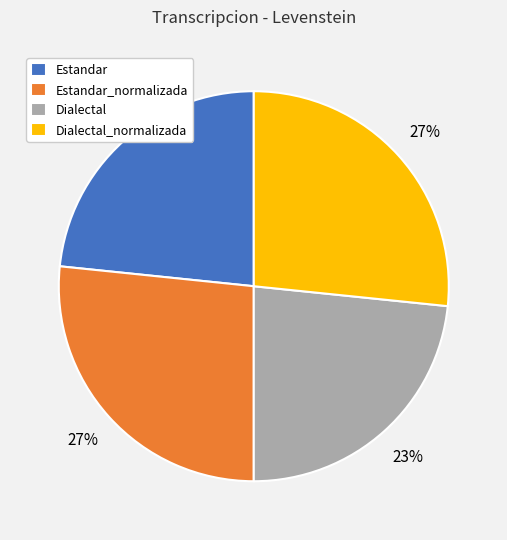

Count the number of slices in the pie.

4